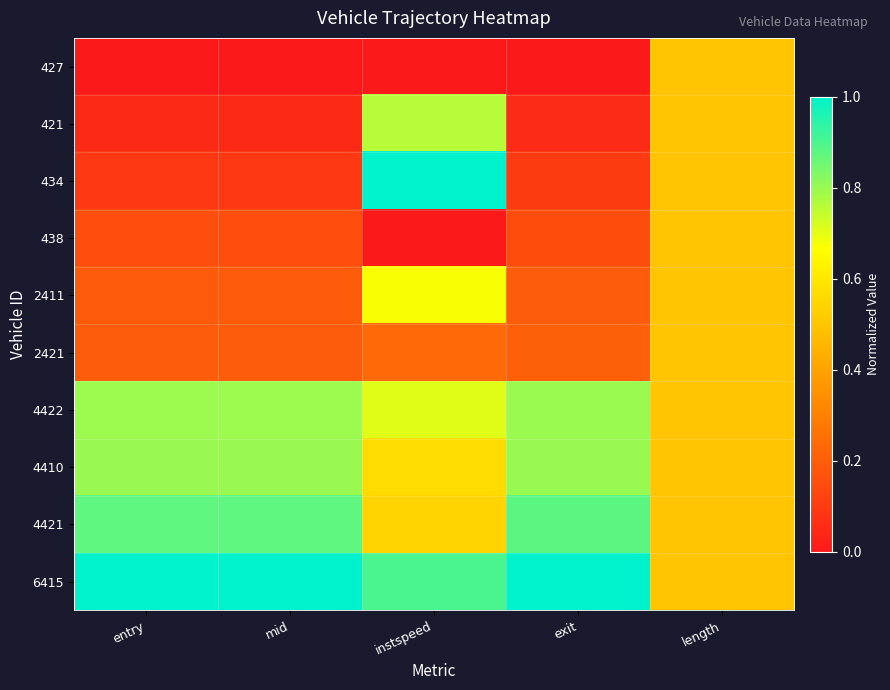

Reading left to right, list all the values displayed in this chart.

427: entry=0.0	mid=0.0	instspeed=0.0	exit=0.0	length=0.5
421: entry=0.0	mid=0.0	instspeed=0.8	exit=0.1	length=0.5
434: entry=0.1	mid=0.1	instspeed=1.0	exit=0.1	length=0.5
438: entry=0.2	mid=0.2	instspeed=0.0	exit=0.2	length=0.5
2411: entry=0.2	mid=0.2	instspeed=0.7	exit=0.2	length=0.5
2421: entry=0.2	mid=0.2	instspeed=0.2	exit=0.2	length=0.5
4422: entry=0.8	mid=0.8	instspeed=0.7	exit=0.8	length=0.5
4410: entry=0.8	mid=0.8	instspeed=0.6	exit=0.8	length=0.5
4421: entry=0.9	mid=0.9	instspeed=0.5	exit=0.9	length=0.5
6415: entry=1.0	mid=1.0	instspeed=0.9	exit=1.0	length=0.5